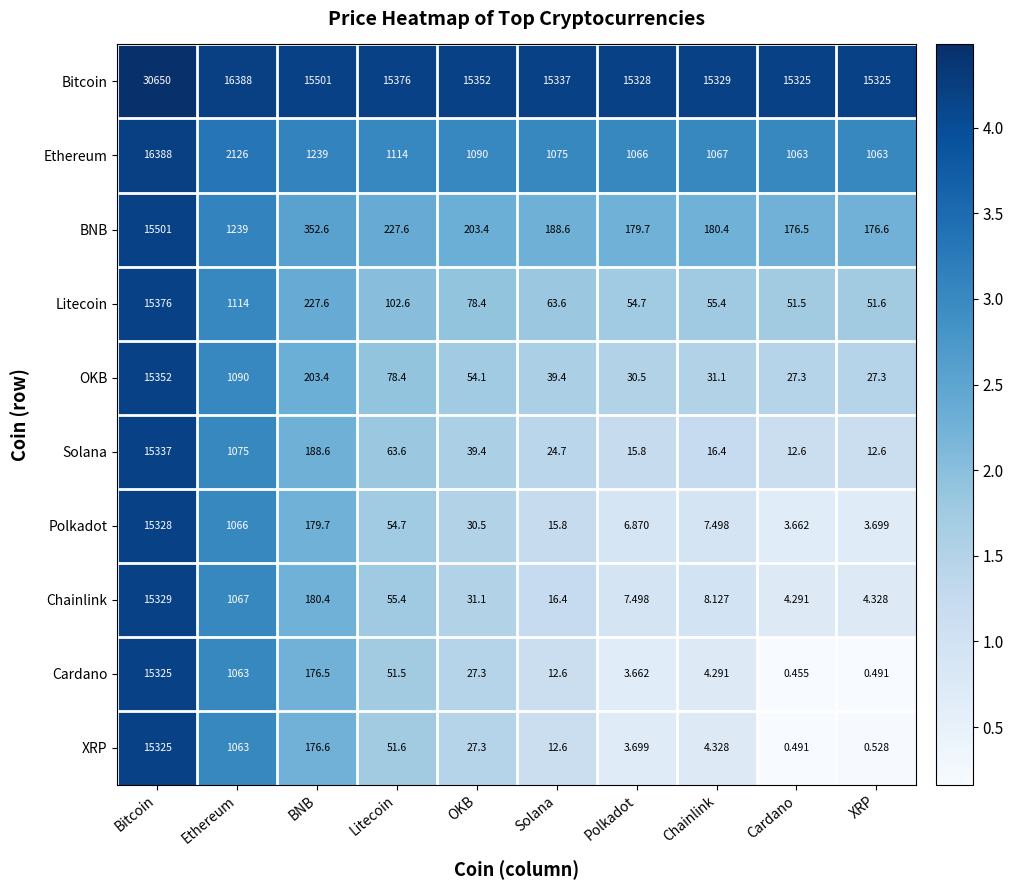

At which category does the chart reach its peak across all series?

Bitcoin